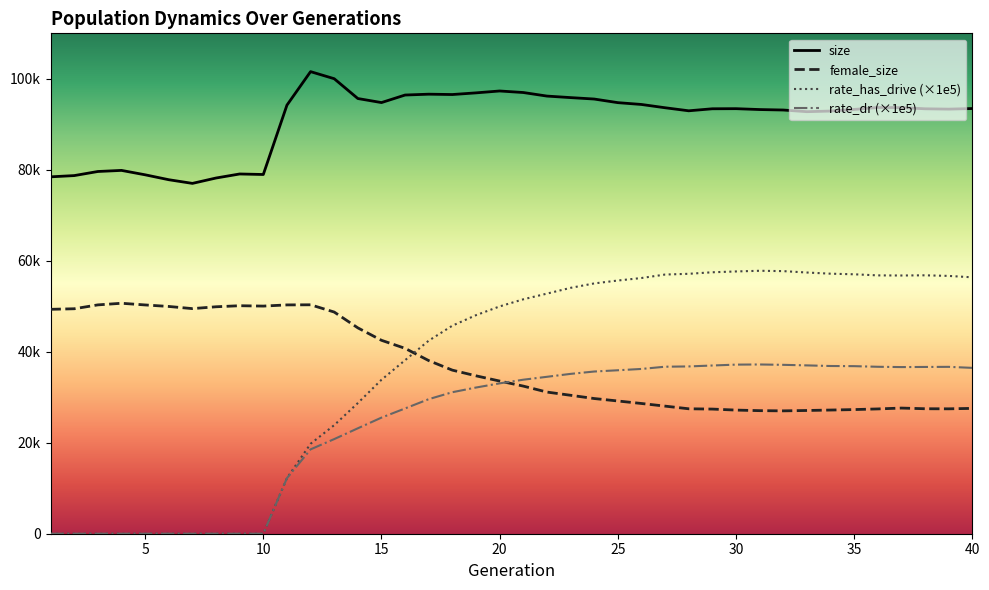

How many data points in female_size are less than 33561?

20